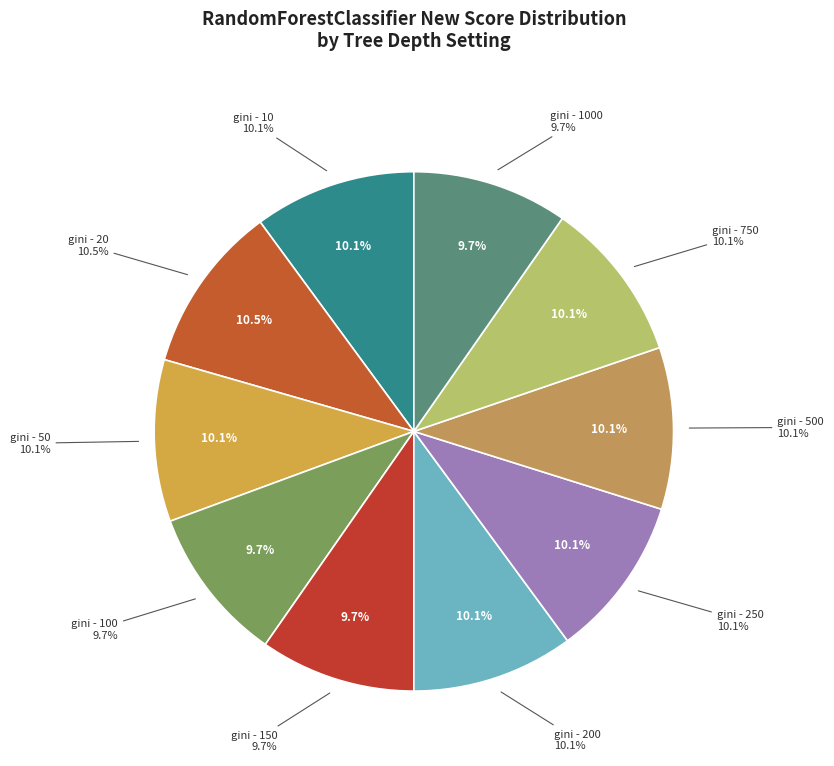

To the nearest percent, what portion does gini - 250 represent?

10%